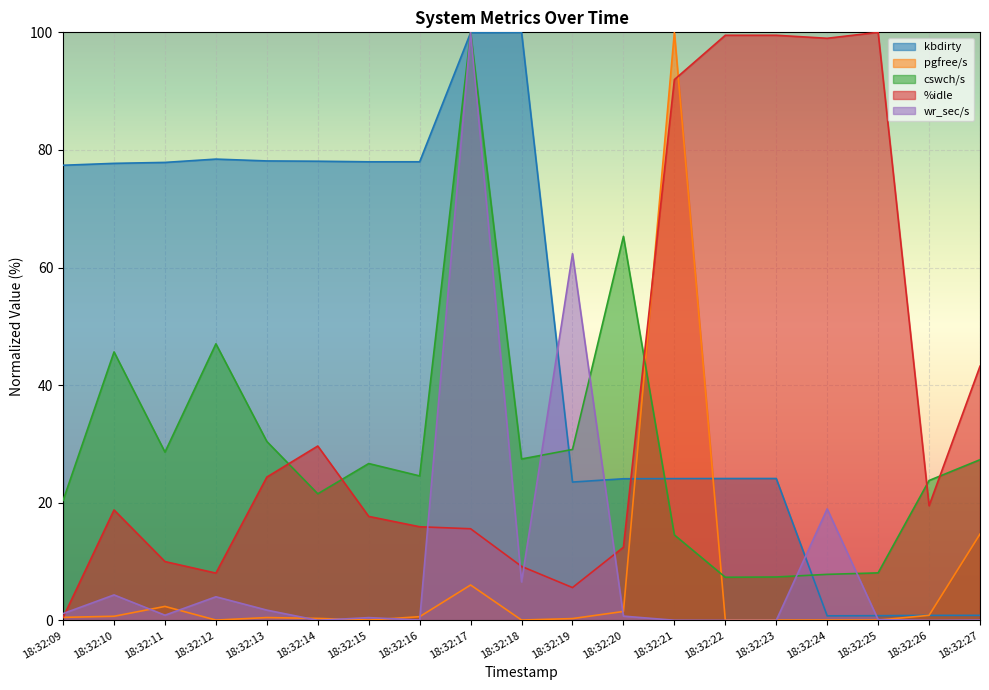

What is the difference between the maximum and minimum values in the kbdirty series?

99.2